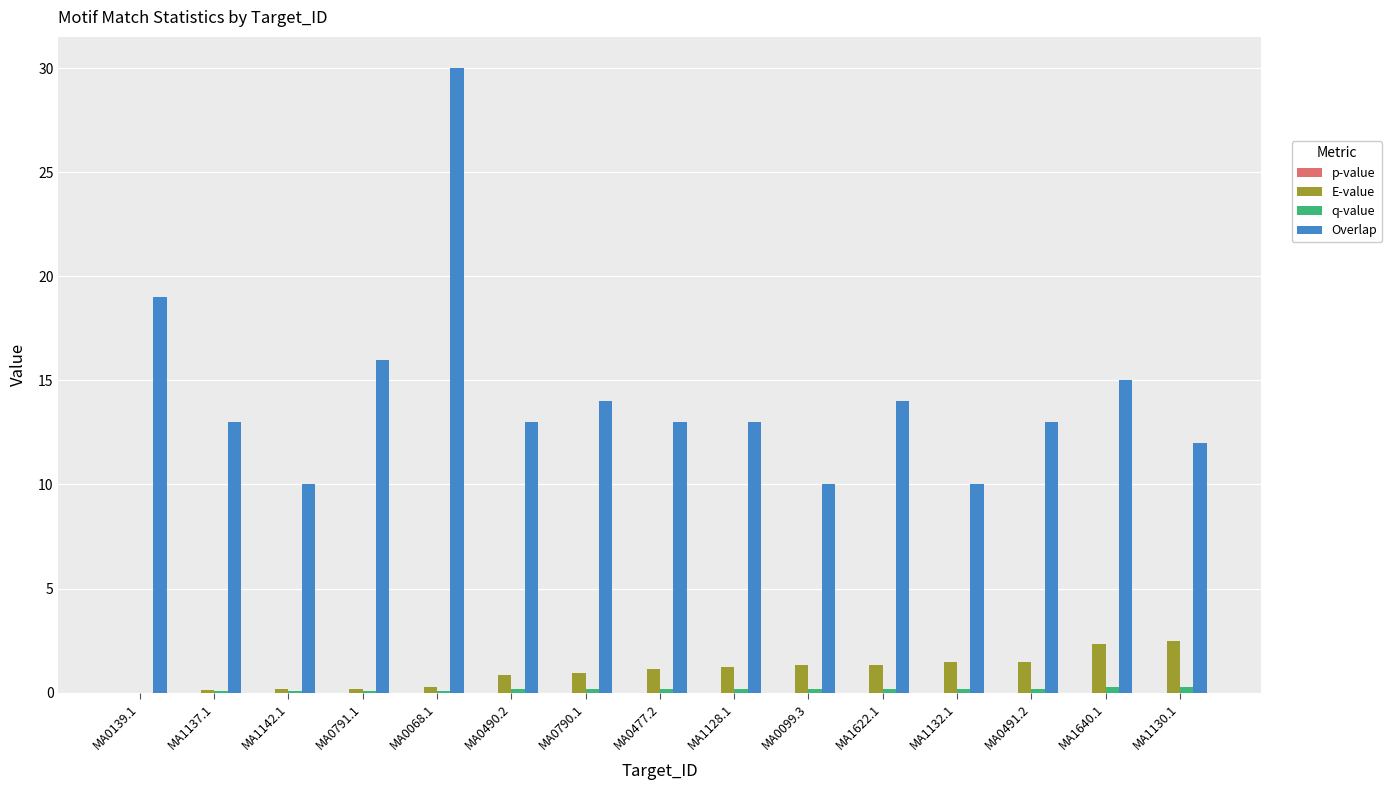

What is the difference between the Overlap values at MA0490.2 and MA1142.1?

3.0